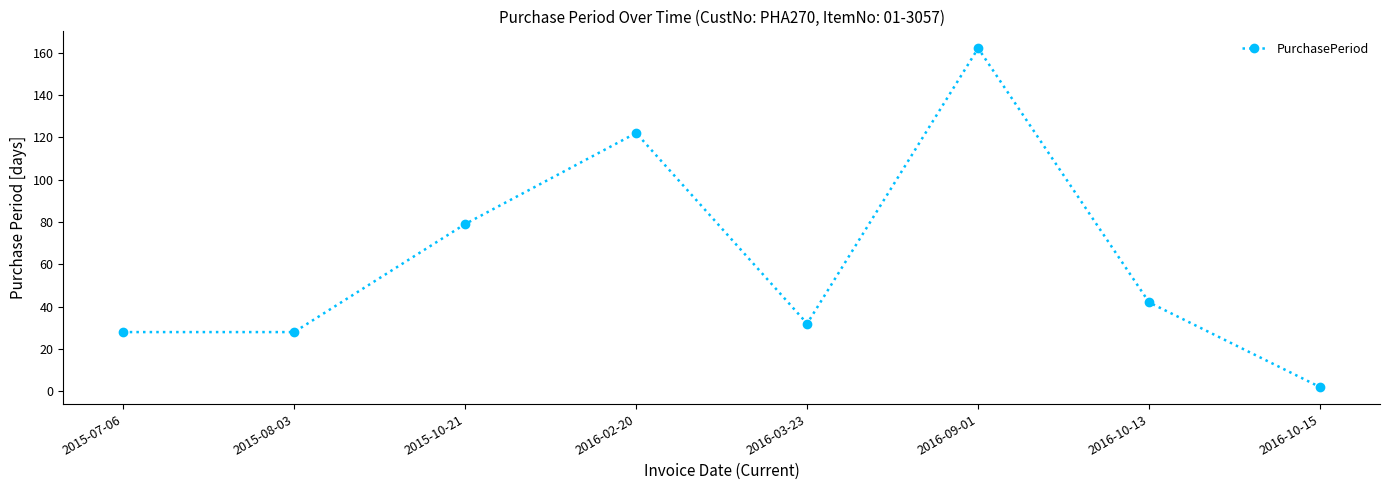

At which label does the data first exceed 42?

2015-10-21